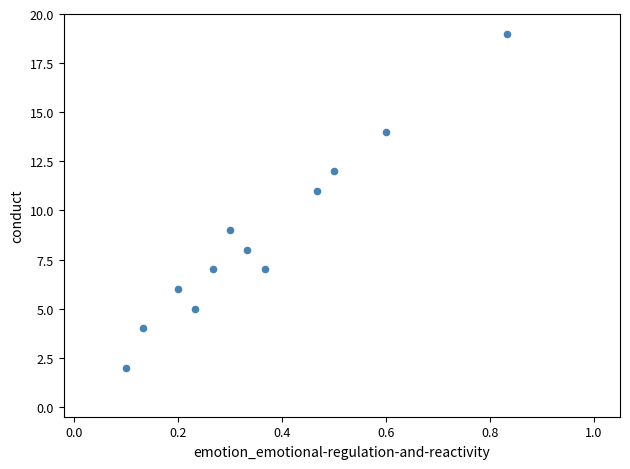

What is the range of Y values (max minus min)?

17